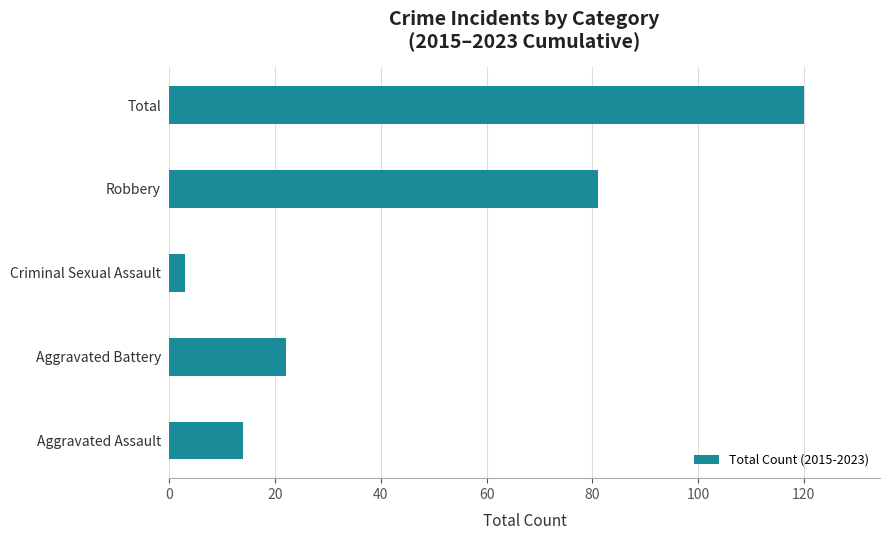

The value at Aggravated Battery is 22. True or false?

True